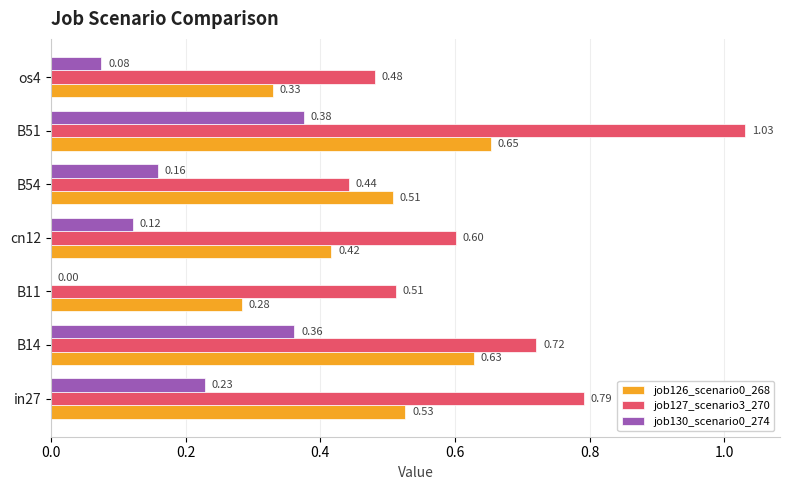

What is the sum of all job130_scenario0_274 values?

1.3